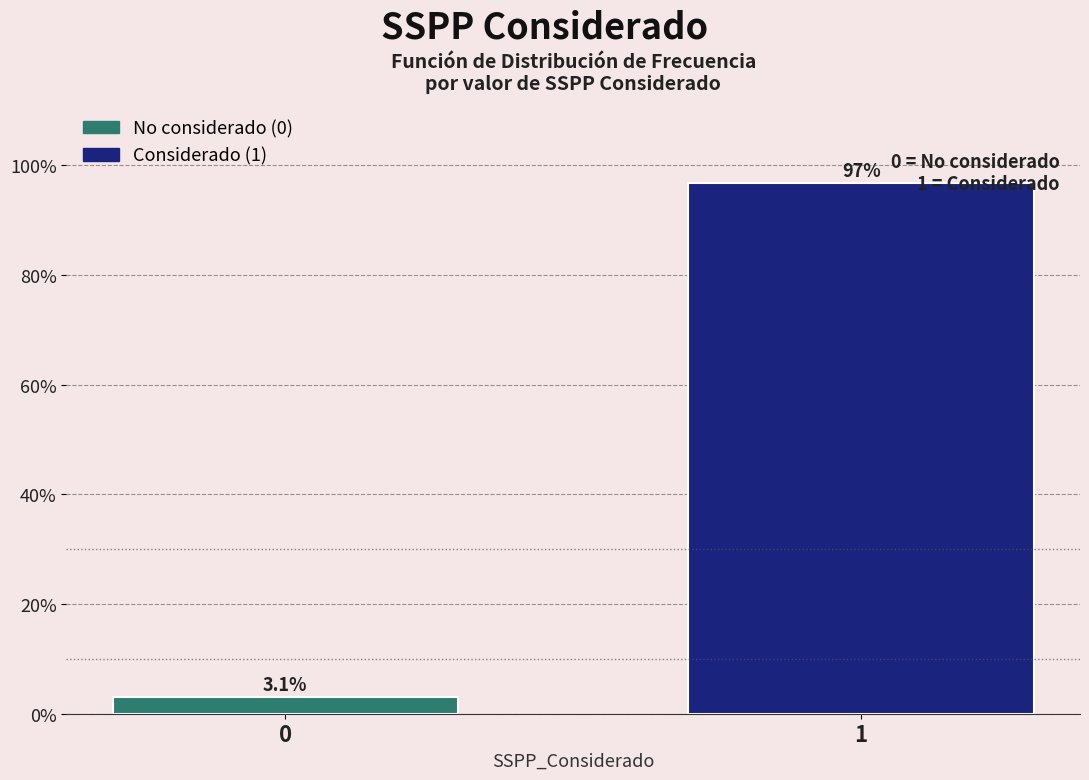

Reading left to right, transcribe all the data shown in this chart.

3.1	96.9